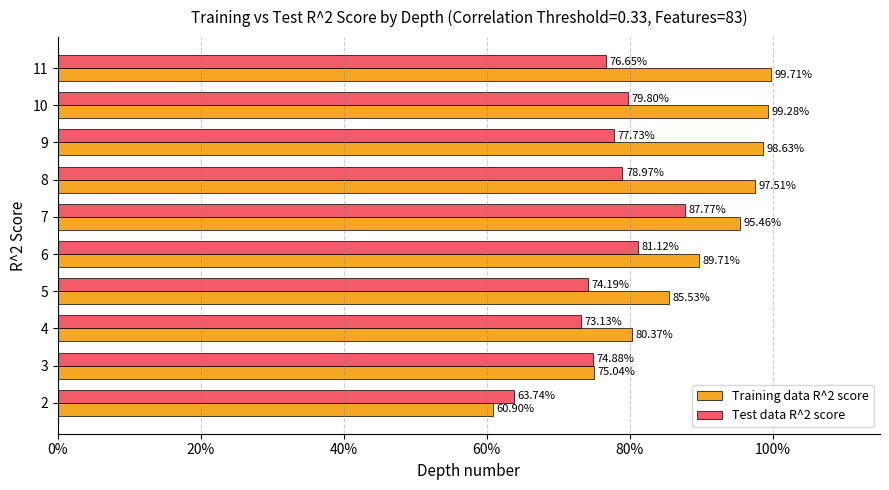

What are all the series names shown in the legend?

Training data R^2 score, Test data R^2 score